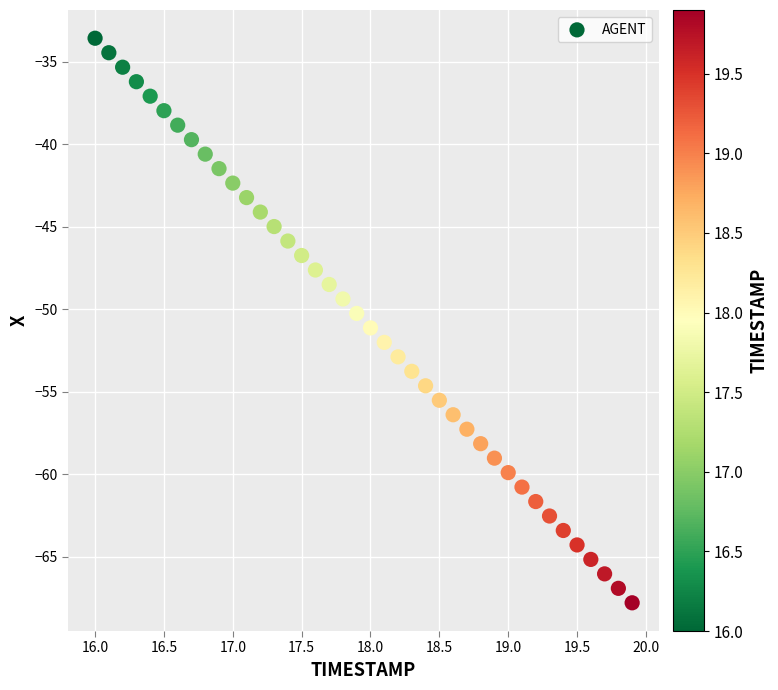

What is the range of Y values (max minus min)?

34.2